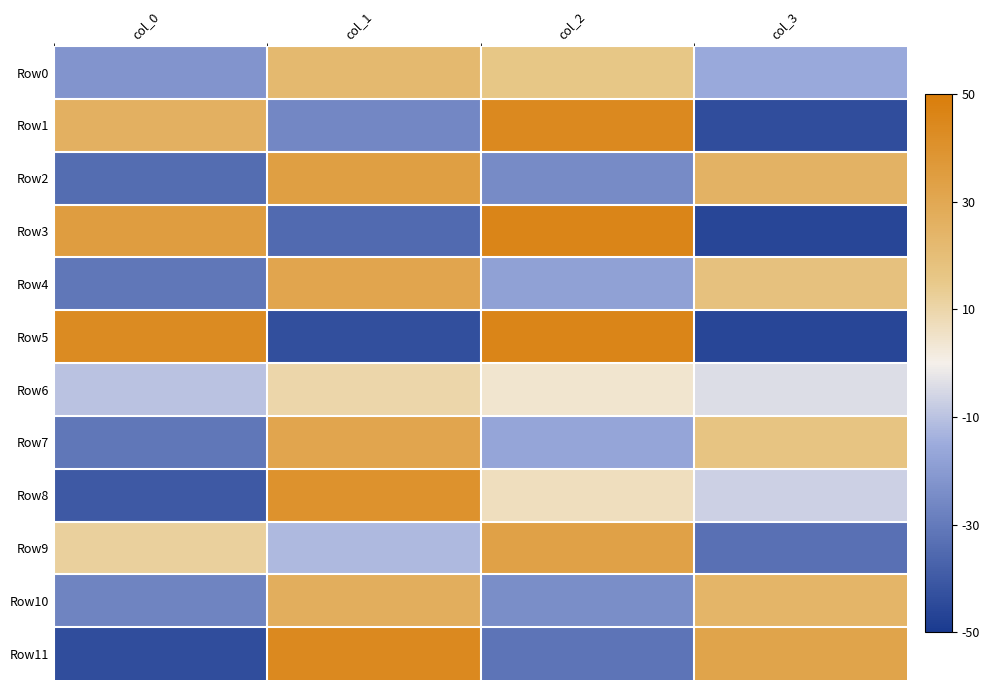

List the series in order of their peak value, lowest first.

Row6, Row0, Row10, Row4, Row7, Row9, Row2, Row8, Row1, Row11, Row3, Row5